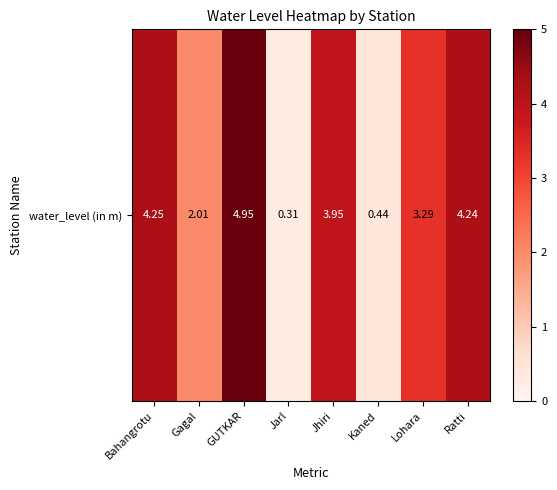

Rank the categories by value from lowest to highest.

Jarl, Kaned, Gagal, Lohara, Jhiri, Ratti, Bahangrotu, GUTKAR